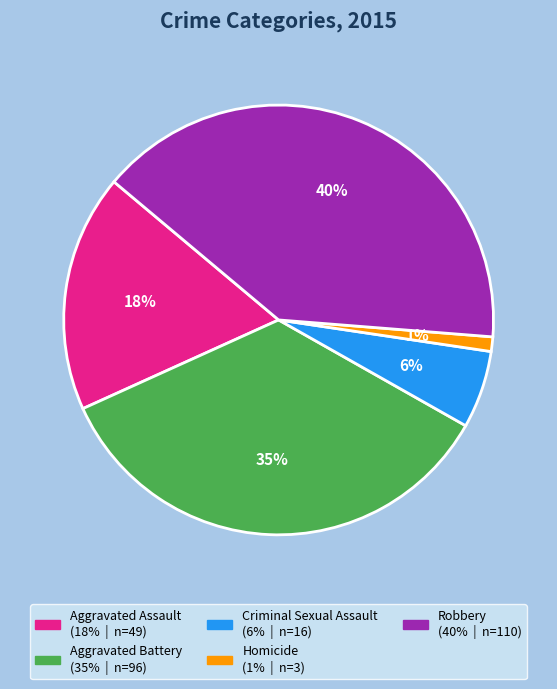

To the nearest percent, what portion does Robbery represent?

40%